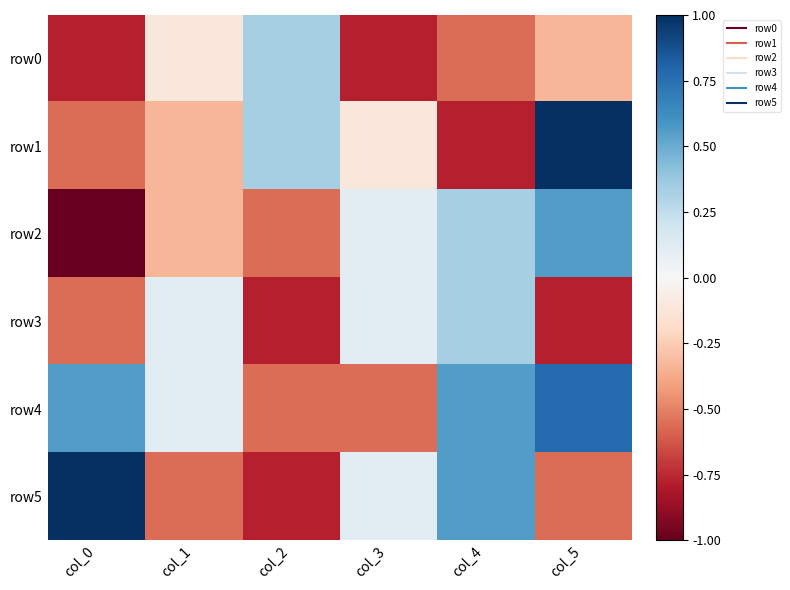

Reading left to right, what are all the values shown in this chart?

row0: col_0=-0.8	col_1=-0.1	col_2=0.3	col_3=-0.8	col_4=-0.6	col_5=-0.3
row1: col_0=-0.6	col_1=-0.3	col_2=0.3	col_3=-0.1	col_4=-0.8	col_5=1.0
row2: col_0=-1.0	col_1=-0.3	col_2=-0.6	col_3=0.1	col_4=0.3	col_5=0.6
row3: col_0=-0.6	col_1=0.1	col_2=-0.8	col_3=0.1	col_4=0.3	col_5=-0.8
row4: col_0=0.6	col_1=0.1	col_2=-0.6	col_3=-0.6	col_4=0.6	col_5=0.8
row5: col_0=1.0	col_1=-0.6	col_2=-0.8	col_3=0.1	col_4=0.6	col_5=-0.6